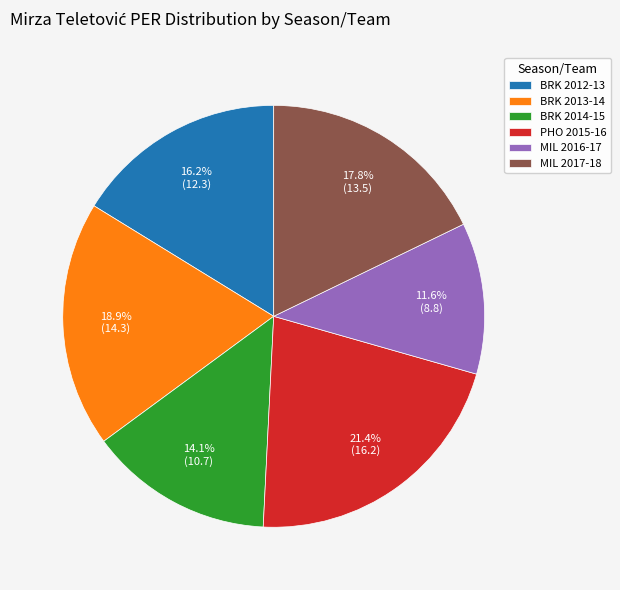

Rank the categories by value from lowest to highest.

MIL 2016-17, BRK 2014-15, BRK 2012-13, MIL 2017-18, BRK 2013-14, PHO 2015-16